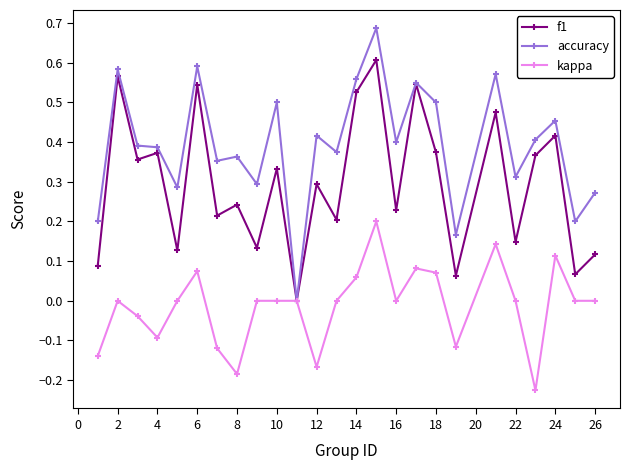

Rank the series by their maximum value, from lowest to highest.

kappa, f1, accuracy